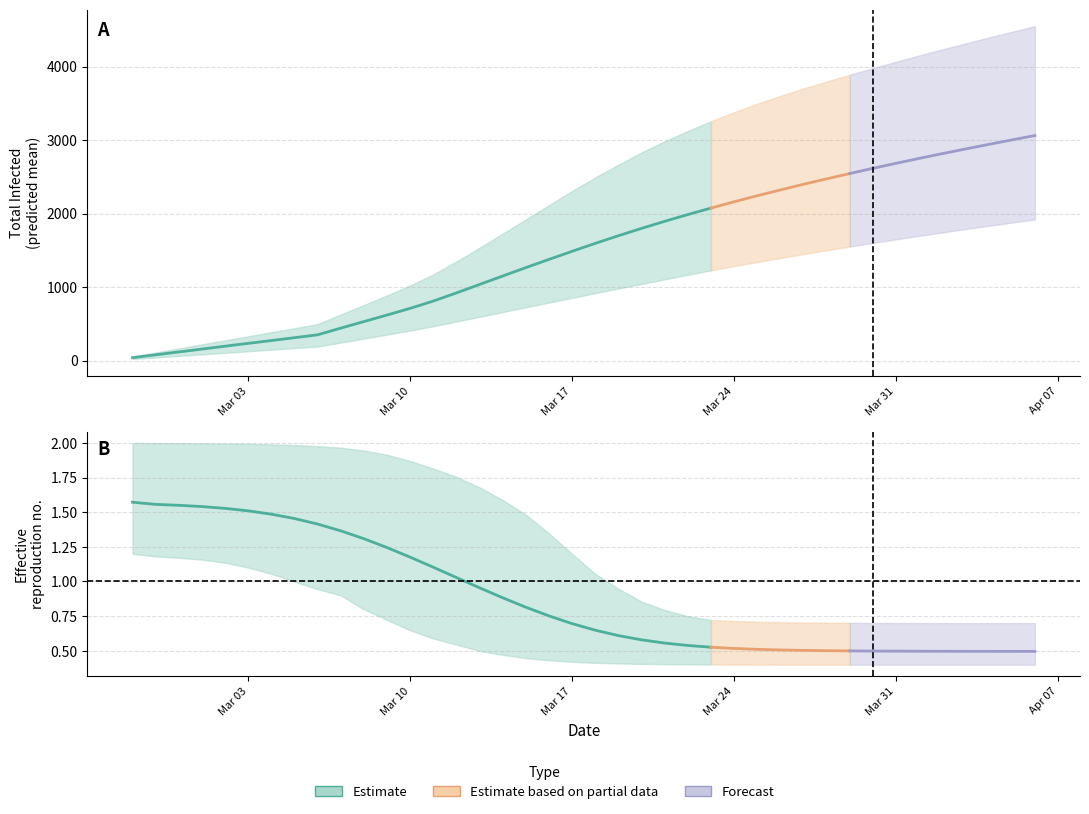

Reading left to right, what are all the values shown in this chart?

predicted_total_infected_mean: 39.0	78.0	117.0	156.0	195.0	234.0	272.0	311.0	350.0	441.0	530.0	619.0	710.0	809.0	920.0	1035.0	1150.0	1264.0	1376.0	1486.0	1594.0	1698.0	1798.0	1894.0	1986.0	2074.0	2160.0	2242.0	2321.0	2398.0	2472.0	2544.0	2615.0	2683.0	2750.0	2815.0	2878.0	2940.0	3001.0	3061.0
predicted_total_infected_lower: 21.0	42.0	63.0	84.0	105.0	127.0	148.0	169.0	190.0	245.0	299.0	353.0	408.0	467.0	531.0	595.0	660.0	726.0	789.0	853.0	918.0	981.0	1043.0	1105.0	1167.0	1227.0	1285.0	1341.0	1395.0	1448.0	1500.0	1551.0	1601.0	1649.0	1697.0	1743.0	1789.0	1833.0	1877.0	1919.0
predicted_total_infected_upper: 55.0	110.0	165.0	220.0	275.0	330.0	385.0	440.0	495.0	627.0	755.0	885.0	1021.0	1172.0	1347.0	1535.0	1726.0	1919.0	2114.0	2307.0	2490.0	2665.0	2830.0	2982.0	3124.0	3255.0	3379.0	3494.0	3600.0	3701.0	3796.0	3888.0	3978.0	4065.0	4150.0	4233.0	4314.0	4394.0	4472.0	4548.0
r_values_mean: 1.6	1.6	1.5	1.5	1.5	1.5	1.5	1.5	1.4	1.4	1.3	1.2	1.2	1.1	1.0	1.0	0.9	0.8	0.8	0.7	0.6	0.6	0.6	0.6	0.5	0.5	0.5	0.5	0.5	0.5	0.5	0.5	0.5	0.5	0.5	0.5	0.5	0.5	0.5	0.5
r_values_lower: 1.2	1.2	1.2	1.2	1.1	1.1	1.1	1.0	0.9	0.9	0.8	0.7	0.6	0.6	0.5	0.5	0.5	0.4	0.4	0.4	0.4	0.4	0.4	0.4	0.4	0.4	0.4	0.4	0.4	0.4	0.4	0.4	0.4	0.4	0.4	0.4	0.4	0.4	0.4	0.4
r_values_upper: 2.0	2.0	2.0	2.0	2.0	2.0	2.0	2.0	2.0	2.0	1.9	1.9	1.9	1.8	1.8	1.7	1.6	1.5	1.3	1.2	1.1	0.9	0.9	0.8	0.7	0.7	0.7	0.7	0.7	0.7	0.7	0.7	0.7	0.7	0.7	0.7	0.7	0.7	0.7	0.7